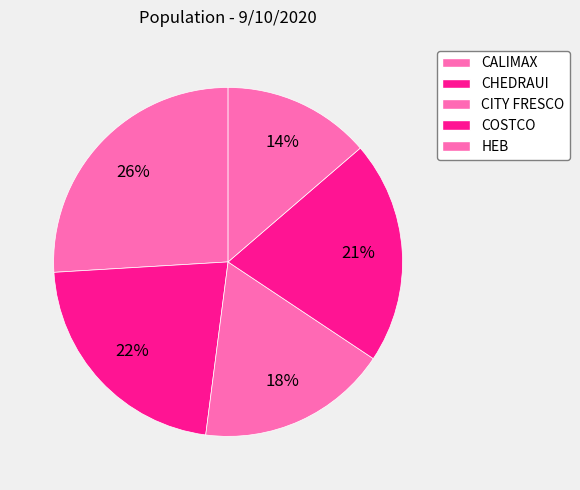

What is the total percentage of COSTCO and CITY FRESCO?

38.4%